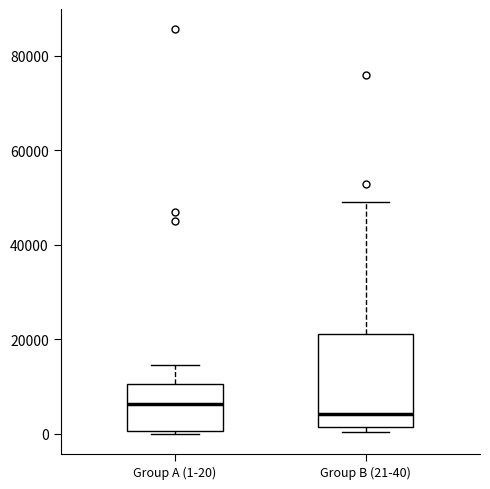

Comparing the boxes themselves (not the whiskers), which one is the tallest?

Group B (21-40)